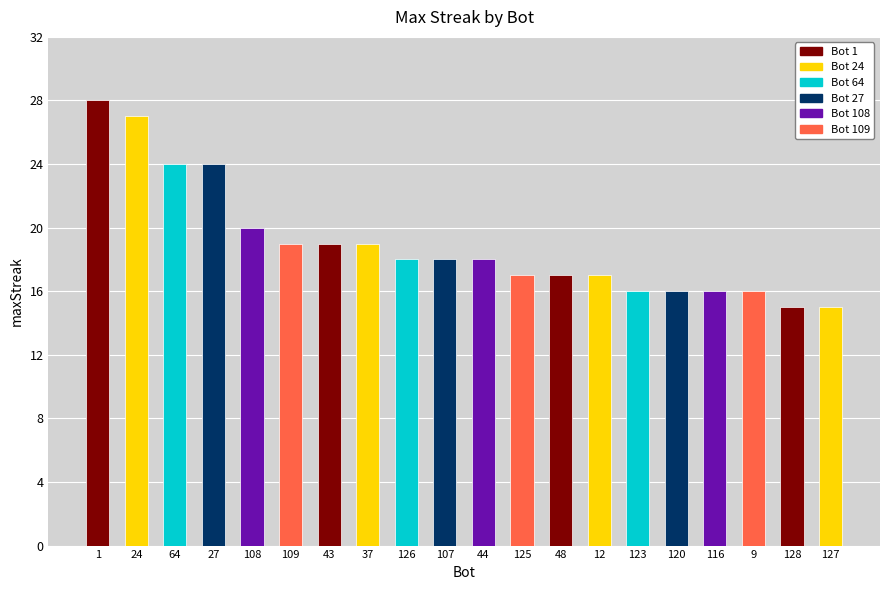

Reading left to right, what are all the values shown in this chart?

28	27	24	24	20	19	19	19	18	18	18	17	17	17	16	16	16	16	15	15